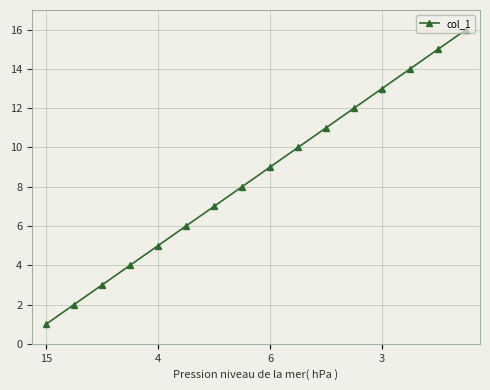

What is the sum of all values?

136